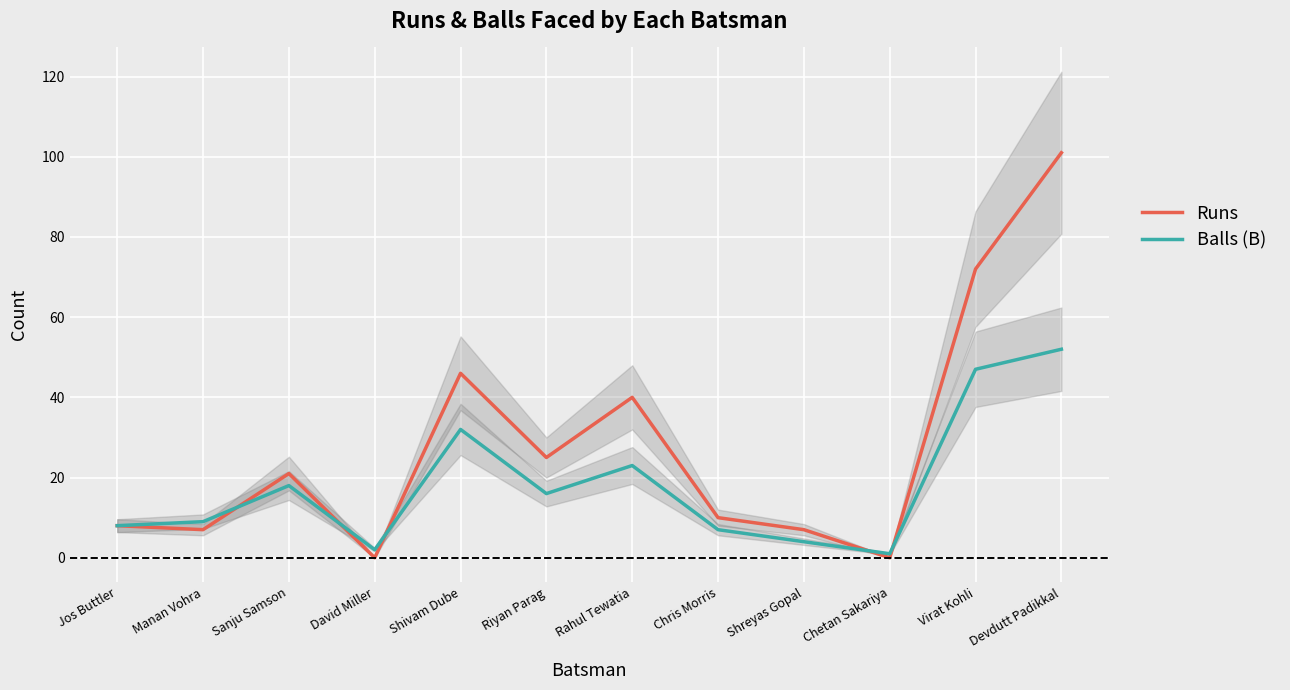

What is the sum of all Balls (B) values?

219